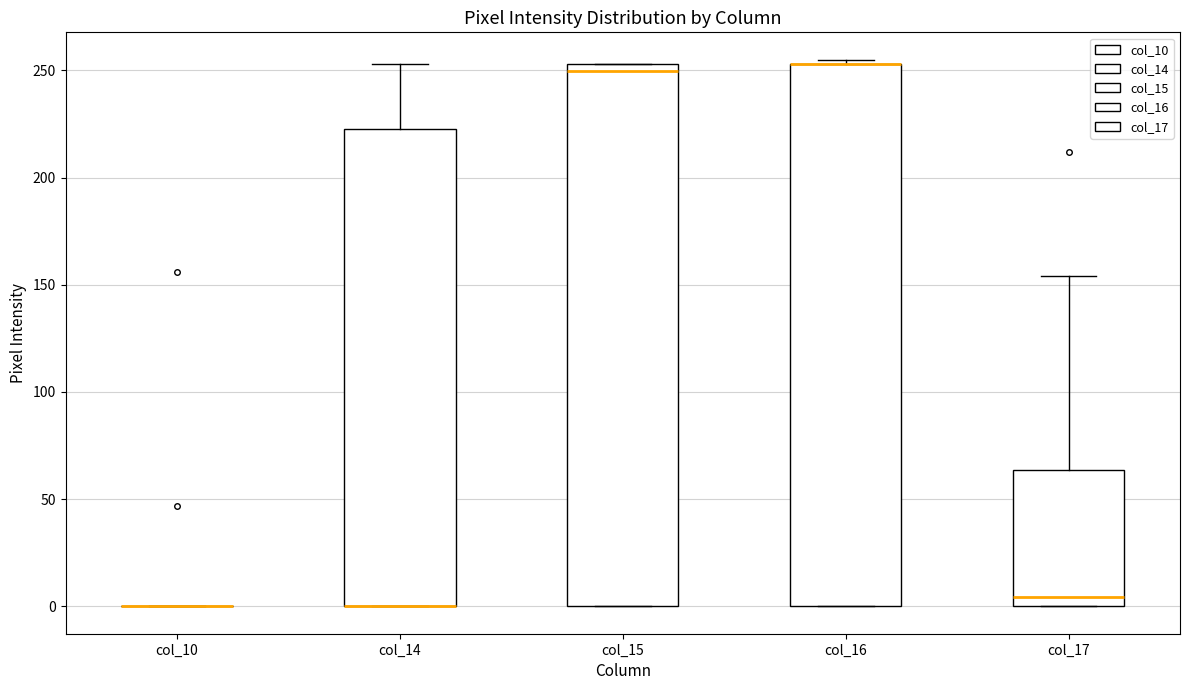

Where is the upper edge of the box for col_14 on the y-axis? The values are not printed on the chart, so give them approximately, as read against the axis.

225